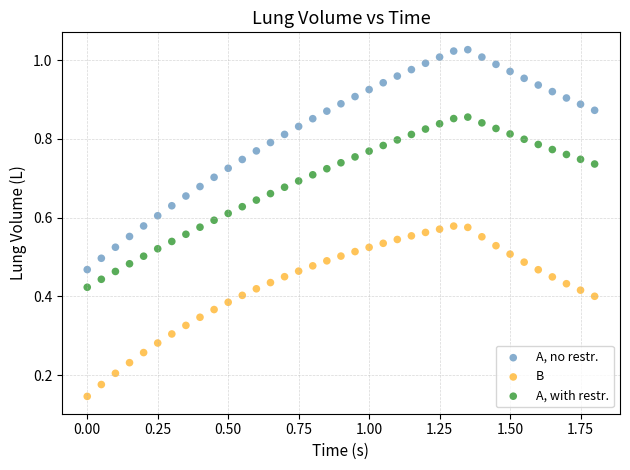

Which series contains the highest Y value?

A, no restr.